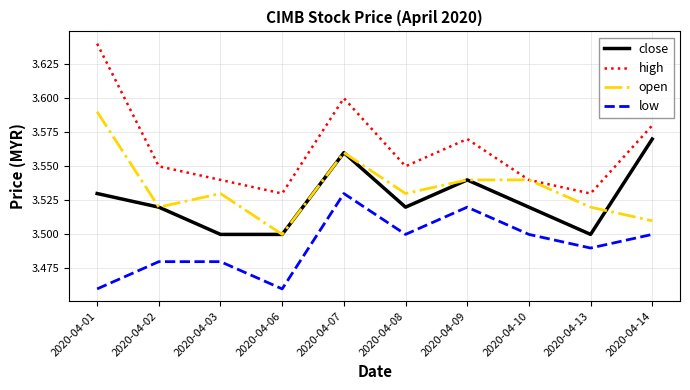

Which category has the highest value in the open series?

2020-04-01